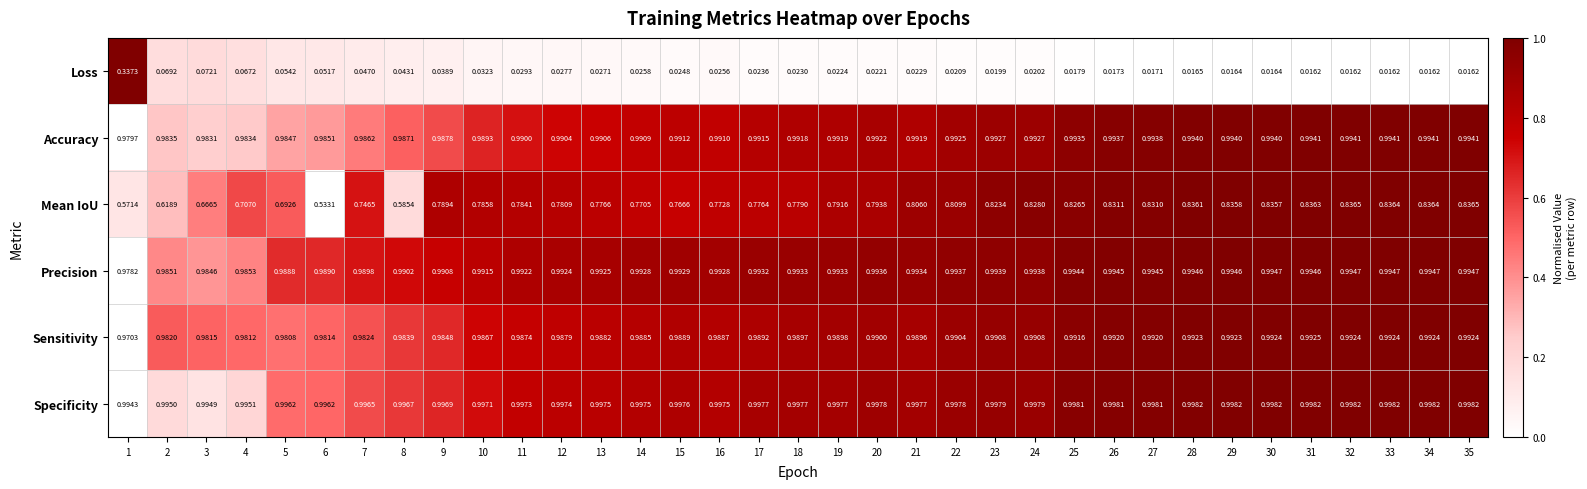

Which series changed the most between 4 and 32?

Mean IoU